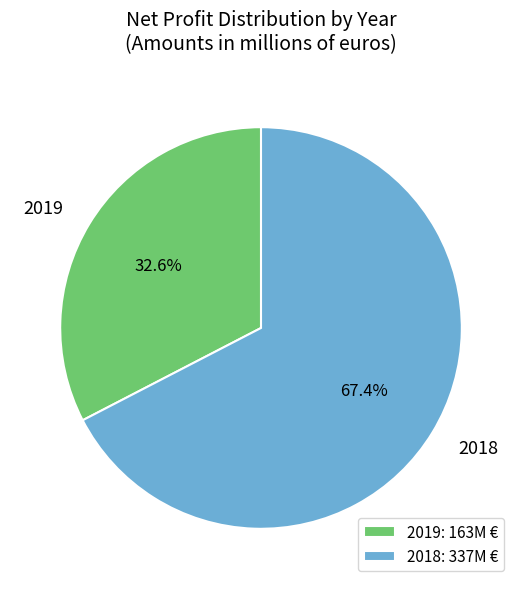

Is it true that 2018 is 67% of the pie?

True